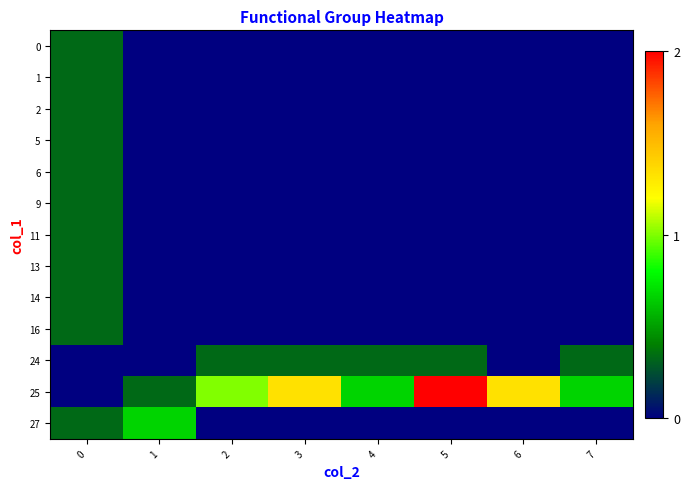

What is the maximum value shown in the chart?

2.0